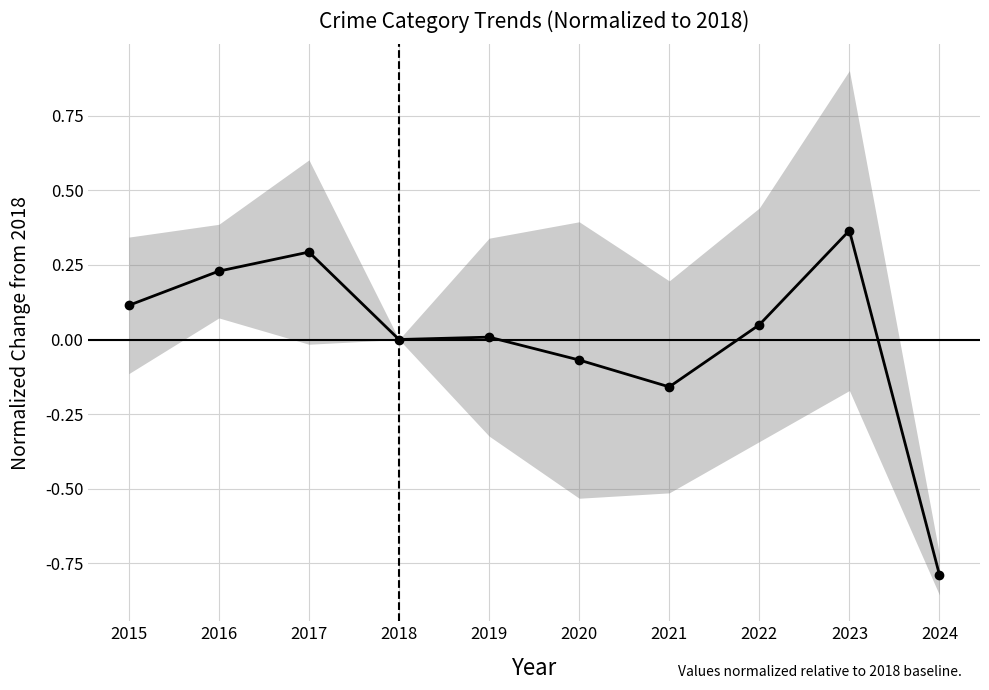

Where does the data first go above 0?

2015